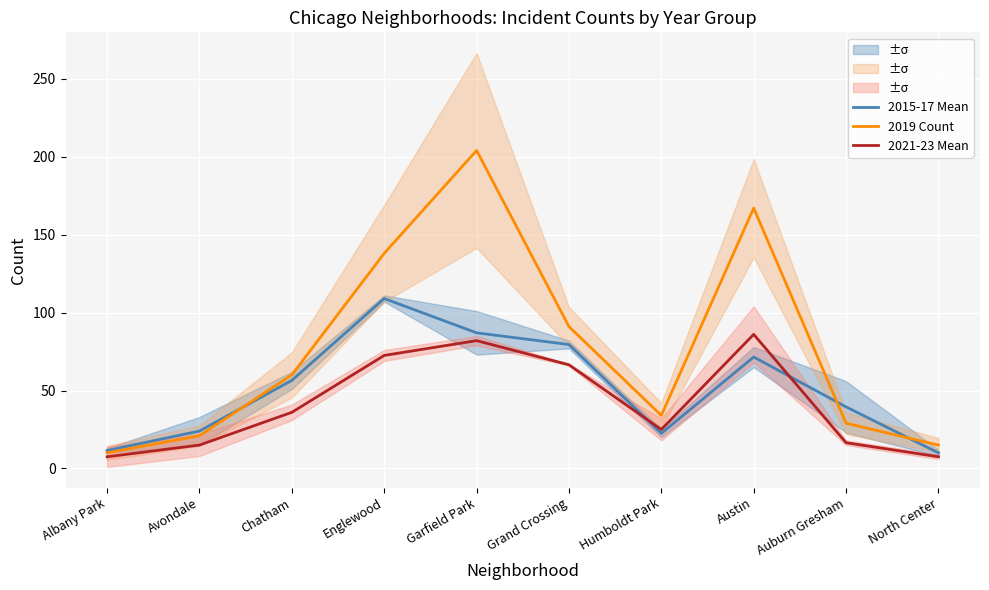

Does the chart display data point markers on the line(s)?

No